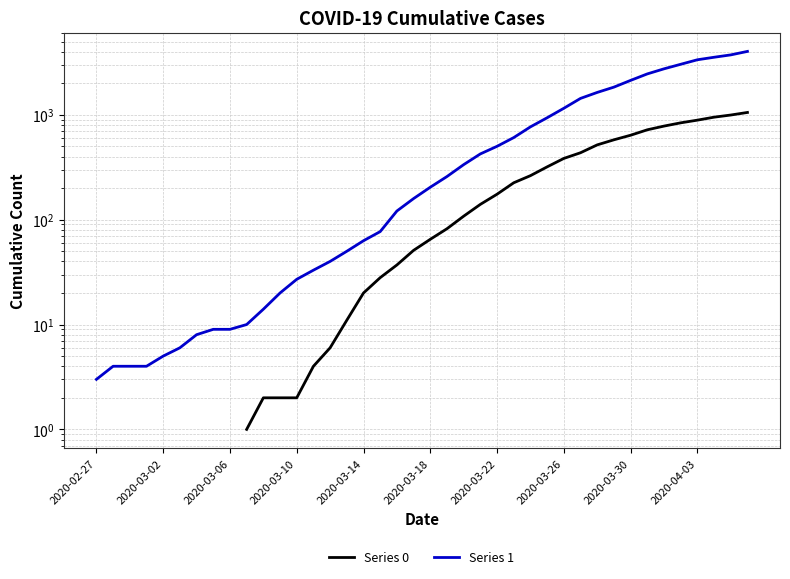

True or false: Series 0 and Series 1 intersect in this chart.

False